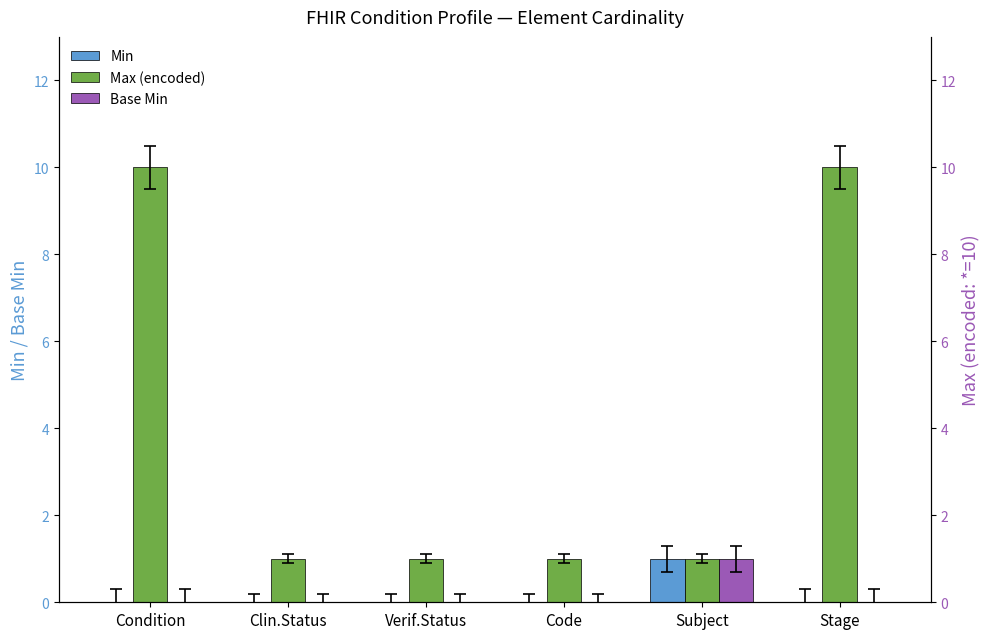

What is the total value across all series at Stage?

10